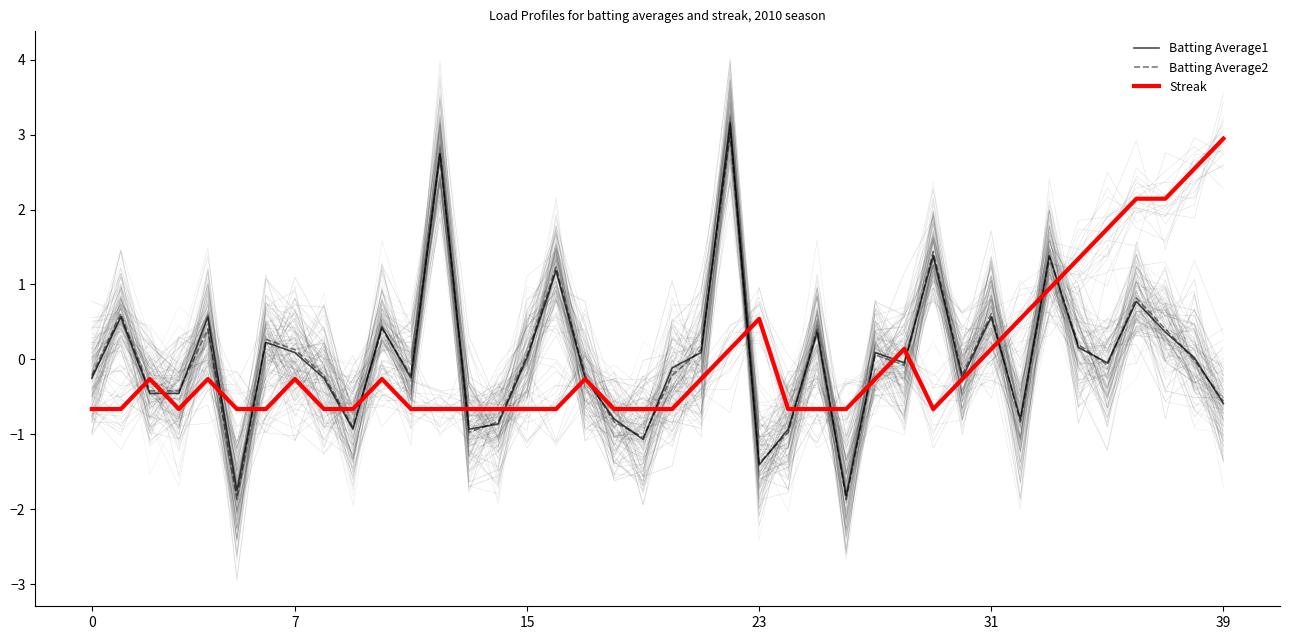

At how many categories does at least one series exceed 1?

11